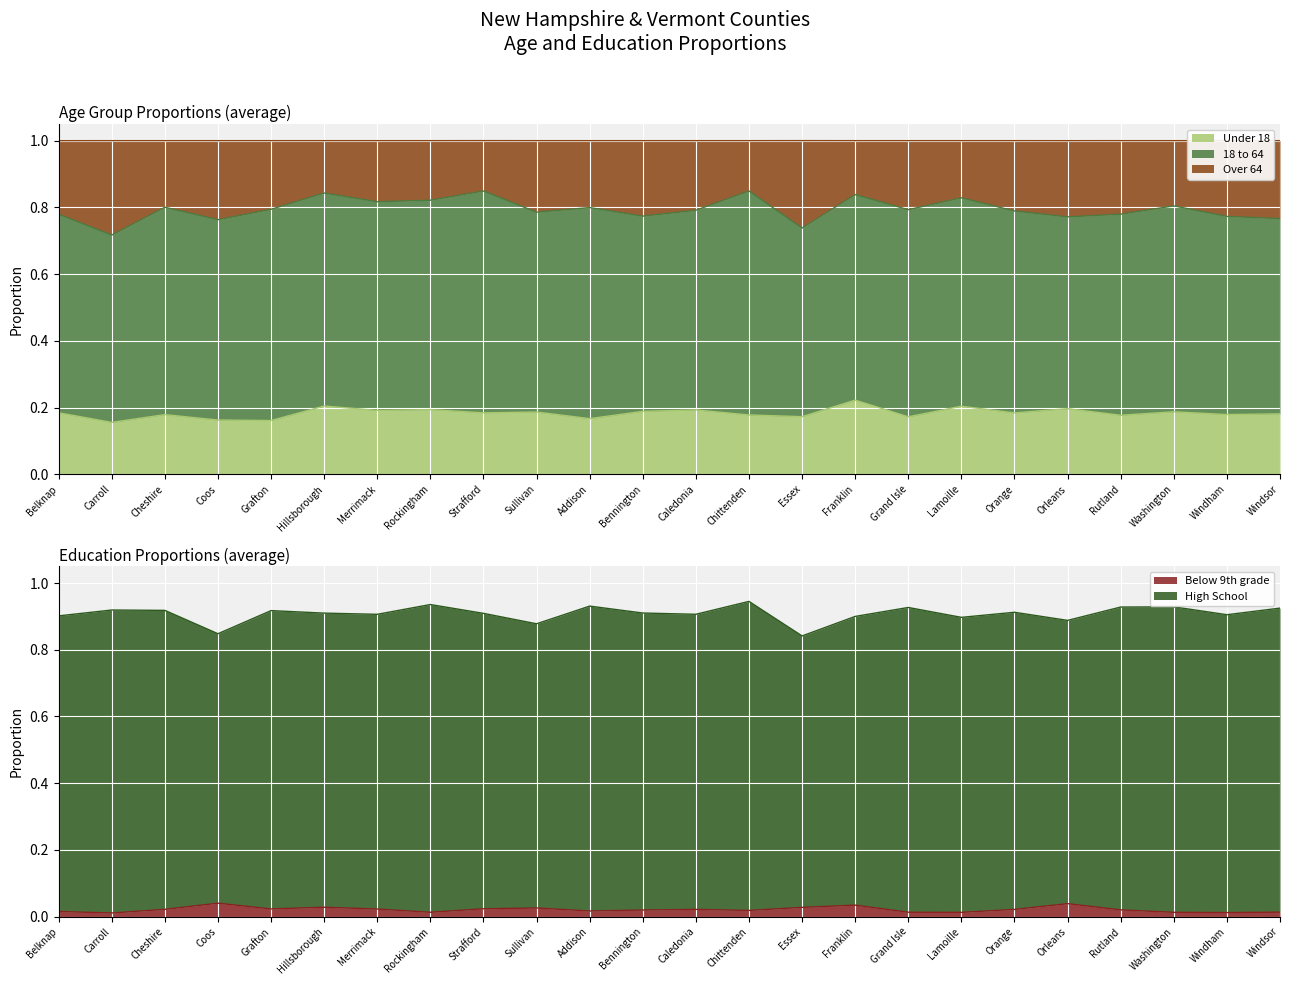

What is the label of the 13th point from the right?

Bennington